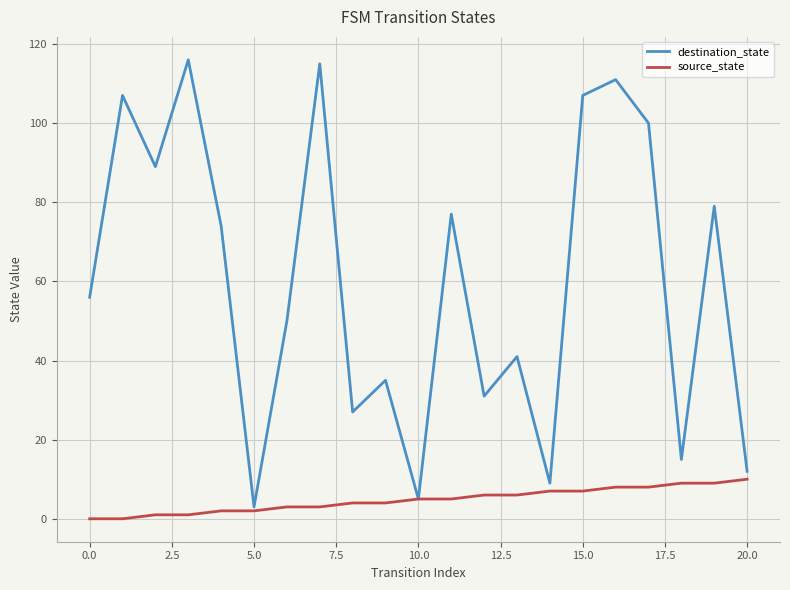

Which series has the widest spread of values?

destination_state